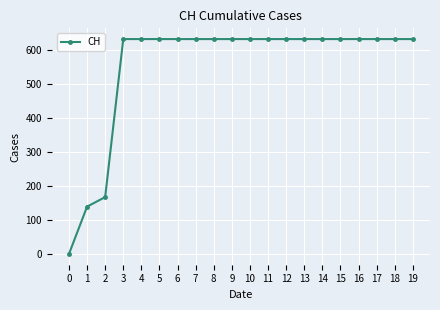

The value at 4 is 236. True or false?

False